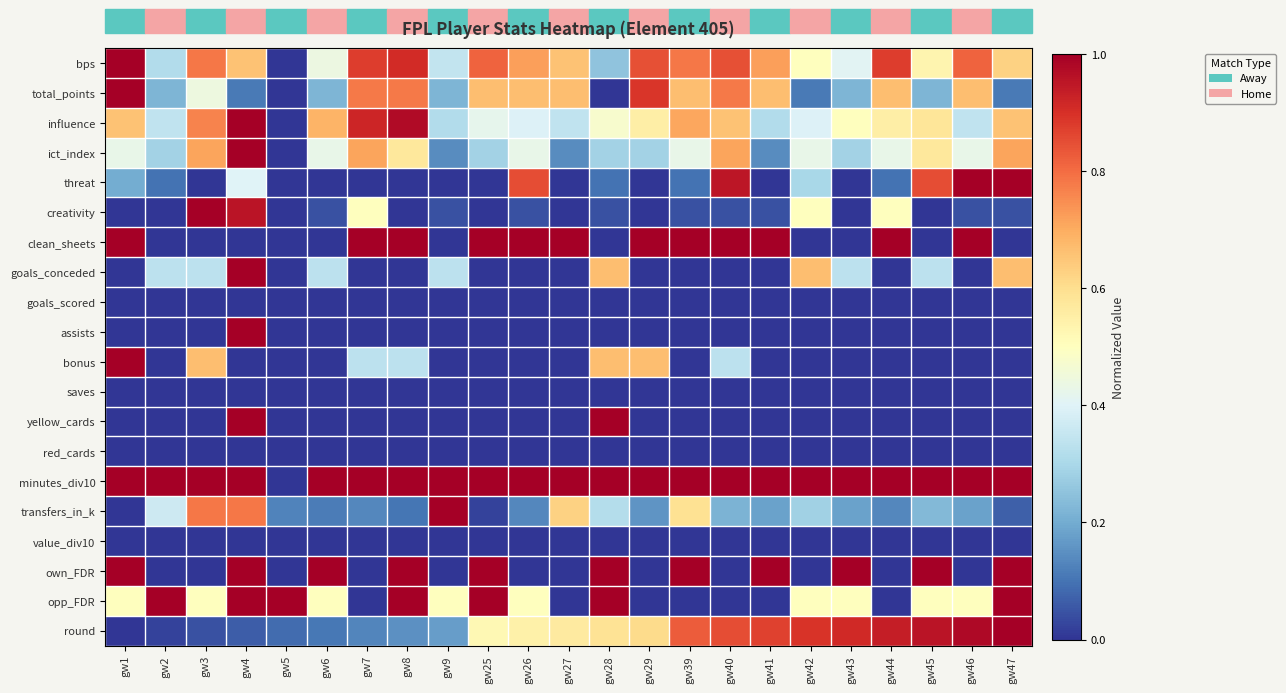

Reading left to right, extract all data points from this chart.

bps: gw1=1.0	gw2=0.3	gw3=0.8	gw4=0.7	gw5=0.0	gw6=0.4	gw7=0.9	gw8=0.9	gw9=0.3	gw25=0.8	gw26=0.7	gw27=0.7	gw28=0.2	gw29=0.8	gw39=0.8	gw40=0.8	gw41=0.7	gw42=0.5	gw43=0.4	gw44=0.9	gw45=0.5	gw46=0.8	gw47=0.6
total_points: gw1=1.0	gw2=0.2	gw3=0.4	gw4=0.1	gw5=0.0	gw6=0.2	gw7=0.8	gw8=0.8	gw9=0.2	gw25=0.7	gw26=0.7	gw27=0.7	gw28=0.0	gw29=0.9	gw39=0.7	gw40=0.8	gw41=0.7	gw42=0.1	gw43=0.2	gw44=0.7	gw45=0.2	gw46=0.7	gw47=0.1
influence: gw1=0.7	gw2=0.3	gw3=0.8	gw4=1.0	gw5=0.0	gw6=0.7	gw7=0.9	gw8=1.0	gw9=0.3	gw25=0.4	gw26=0.4	gw27=0.3	gw28=0.5	gw29=0.6	gw39=0.7	gw40=0.7	gw41=0.3	gw42=0.4	gw43=0.5	gw44=0.6	gw45=0.6	gw46=0.3	gw47=0.7
ict_index: gw1=0.4	gw2=0.3	gw3=0.7	gw4=1.0	gw5=0.0	gw6=0.4	gw7=0.7	gw8=0.6	gw9=0.1	gw25=0.3	gw26=0.4	gw27=0.1	gw28=0.3	gw29=0.3	gw39=0.4	gw40=0.7	gw41=0.1	gw42=0.4	gw43=0.3	gw44=0.4	gw45=0.6	gw46=0.4	gw47=0.7
threat: gw1=0.2	gw2=0.1	gw3=0.0	gw4=0.4	gw5=0.0	gw6=0.0	gw7=0.0	gw8=0.0	gw9=0.0	gw25=0.0	gw26=0.8	gw27=0.0	gw28=0.1	gw29=0.0	gw39=0.1	gw40=0.9	gw41=0.0	gw42=0.3	gw43=0.0	gw44=0.1	gw45=0.8	gw46=1.0	gw47=1.0
creativity: gw1=0.0	gw2=0.0	gw3=1.0	gw4=1.0	gw5=0.0	gw6=0.0	gw7=0.5	gw8=0.0	gw9=0.0	gw25=0.0	gw26=0.0	gw27=0.0	gw28=0.0	gw29=0.0	gw39=0.0	gw40=0.0	gw41=0.0	gw42=0.5	gw43=0.0	gw44=0.5	gw45=0.0	gw46=0.0	gw47=0.0
clean_sheets: gw1=1.0	gw2=0.0	gw3=0.0	gw4=0.0	gw5=0.0	gw6=0.0	gw7=1.0	gw8=1.0	gw9=0.0	gw25=1.0	gw26=1.0	gw27=1.0	gw28=0.0	gw29=1.0	gw39=1.0	gw40=1.0	gw41=1.0	gw42=0.0	gw43=0.0	gw44=1.0	gw45=0.0	gw46=1.0	gw47=0.0
goals_conceded: gw1=0.0	gw2=0.3	gw3=0.3	gw4=1.0	gw5=0.0	gw6=0.3	gw7=0.0	gw8=0.0	gw9=0.3	gw25=0.0	gw26=0.0	gw27=0.0	gw28=0.7	gw29=0.0	gw39=0.0	gw40=0.0	gw41=0.0	gw42=0.7	gw43=0.3	gw44=0.0	gw45=0.3	gw46=0.0	gw47=0.7
goals_scored: gw1=0.0	gw2=0.0	gw3=0.0	gw4=0.0	gw5=0.0	gw6=0.0	gw7=0.0	gw8=0.0	gw9=0.0	gw25=0.0	gw26=0.0	gw27=0.0	gw28=0.0	gw29=0.0	gw39=0.0	gw40=0.0	gw41=0.0	gw42=0.0	gw43=0.0	gw44=0.0	gw45=0.0	gw46=0.0	gw47=0.0
assists: gw1=0.0	gw2=0.0	gw3=0.0	gw4=1.0	gw5=0.0	gw6=0.0	gw7=0.0	gw8=0.0	gw9=0.0	gw25=0.0	gw26=0.0	gw27=0.0	gw28=0.0	gw29=0.0	gw39=0.0	gw40=0.0	gw41=0.0	gw42=0.0	gw43=0.0	gw44=0.0	gw45=0.0	gw46=0.0	gw47=0.0
bonus: gw1=1.0	gw2=0.0	gw3=0.7	gw4=0.0	gw5=0.0	gw6=0.0	gw7=0.3	gw8=0.3	gw9=0.0	gw25=0.0	gw26=0.0	gw27=0.0	gw28=0.7	gw29=0.7	gw39=0.0	gw40=0.3	gw41=0.0	gw42=0.0	gw43=0.0	gw44=0.0	gw45=0.0	gw46=0.0	gw47=0.0
saves: gw1=0.0	gw2=0.0	gw3=0.0	gw4=0.0	gw5=0.0	gw6=0.0	gw7=0.0	gw8=0.0	gw9=0.0	gw25=0.0	gw26=0.0	gw27=0.0	gw28=0.0	gw29=0.0	gw39=0.0	gw40=0.0	gw41=0.0	gw42=0.0	gw43=0.0	gw44=0.0	gw45=0.0	gw46=0.0	gw47=0.0
yellow_cards: gw1=0.0	gw2=0.0	gw3=0.0	gw4=1.0	gw5=0.0	gw6=0.0	gw7=0.0	gw8=0.0	gw9=0.0	gw25=0.0	gw26=0.0	gw27=0.0	gw28=1.0	gw29=0.0	gw39=0.0	gw40=0.0	gw41=0.0	gw42=0.0	gw43=0.0	gw44=0.0	gw45=0.0	gw46=0.0	gw47=0.0
red_cards: gw1=0.0	gw2=0.0	gw3=0.0	gw4=0.0	gw5=0.0	gw6=0.0	gw7=0.0	gw8=0.0	gw9=0.0	gw25=0.0	gw26=0.0	gw27=0.0	gw28=0.0	gw29=0.0	gw39=0.0	gw40=0.0	gw41=0.0	gw42=0.0	gw43=0.0	gw44=0.0	gw45=0.0	gw46=0.0	gw47=0.0
minutes_div10: gw1=1.0	gw2=1.0	gw3=1.0	gw4=1.0	gw5=0.0	gw6=1.0	gw7=1.0	gw8=1.0	gw9=1.0	gw25=1.0	gw26=1.0	gw27=1.0	gw28=1.0	gw29=1.0	gw39=1.0	gw40=1.0	gw41=1.0	gw42=1.0	gw43=1.0	gw44=1.0	gw45=1.0	gw46=1.0	gw47=1.0
transfers_in_k: gw1=0.0	gw2=0.4	gw3=0.8	gw4=0.8	gw5=0.1	gw6=0.1	gw7=0.1	gw8=0.1	gw9=1.0	gw25=0.0	gw26=0.1	gw27=0.6	gw28=0.3	gw29=0.2	gw39=0.6	gw40=0.2	gw41=0.2	gw42=0.3	gw43=0.2	gw44=0.1	gw45=0.2	gw46=0.2	gw47=0.1
value_div10: gw1=0.0	gw2=0.0	gw3=0.0	gw4=0.0	gw5=0.0	gw6=0.0	gw7=0.0	gw8=0.0	gw9=0.0	gw25=0.0	gw26=0.0	gw27=0.0	gw28=0.0	gw29=0.0	gw39=0.0	gw40=0.0	gw41=0.0	gw42=0.0	gw43=0.0	gw44=0.0	gw45=0.0	gw46=0.0	gw47=0.0
own_FDR: gw1=1.0	gw2=0.0	gw3=0.0	gw4=1.0	gw5=0.0	gw6=1.0	gw7=0.0	gw8=1.0	gw9=0.0	gw25=1.0	gw26=0.0	gw27=0.0	gw28=1.0	gw29=0.0	gw39=1.0	gw40=0.0	gw41=1.0	gw42=0.0	gw43=1.0	gw44=0.0	gw45=1.0	gw46=0.0	gw47=1.0
opp_FDR: gw1=0.5	gw2=1.0	gw3=0.5	gw4=1.0	gw5=1.0	gw6=0.5	gw7=0.0	gw8=1.0	gw9=0.5	gw25=1.0	gw26=0.5	gw27=0.0	gw28=1.0	gw29=0.0	gw39=0.0	gw40=0.0	gw41=0.0	gw42=0.5	gw43=0.5	gw44=0.0	gw45=0.5	gw46=0.5	gw47=1.0
round: gw1=0.0	gw2=0.0	gw3=0.0	gw4=0.1	gw5=0.1	gw6=0.1	gw7=0.1	gw8=0.2	gw9=0.2	gw25=0.5	gw26=0.5	gw27=0.6	gw28=0.6	gw29=0.6	gw39=0.8	gw40=0.8	gw41=0.9	gw42=0.9	gw43=0.9	gw44=0.9	gw45=1.0	gw46=1.0	gw47=1.0